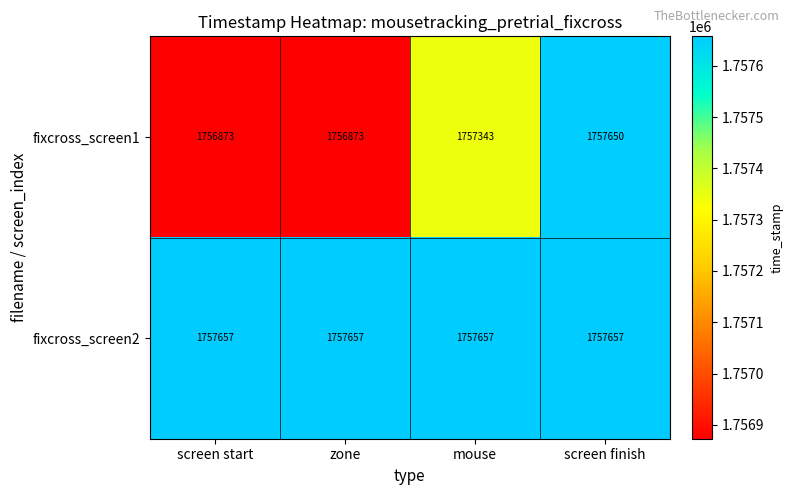

Reading left to right, list all the values displayed in this chart.

fixcross_screen1: 1756873	1756873	1757343	1757650
fixcross_screen2: 1757657	1757657	1757657	1757657